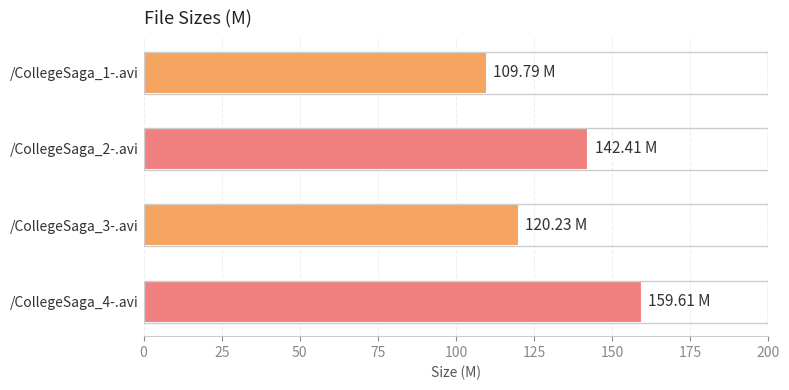

What is the difference between the second highest and second lowest values?

22.2